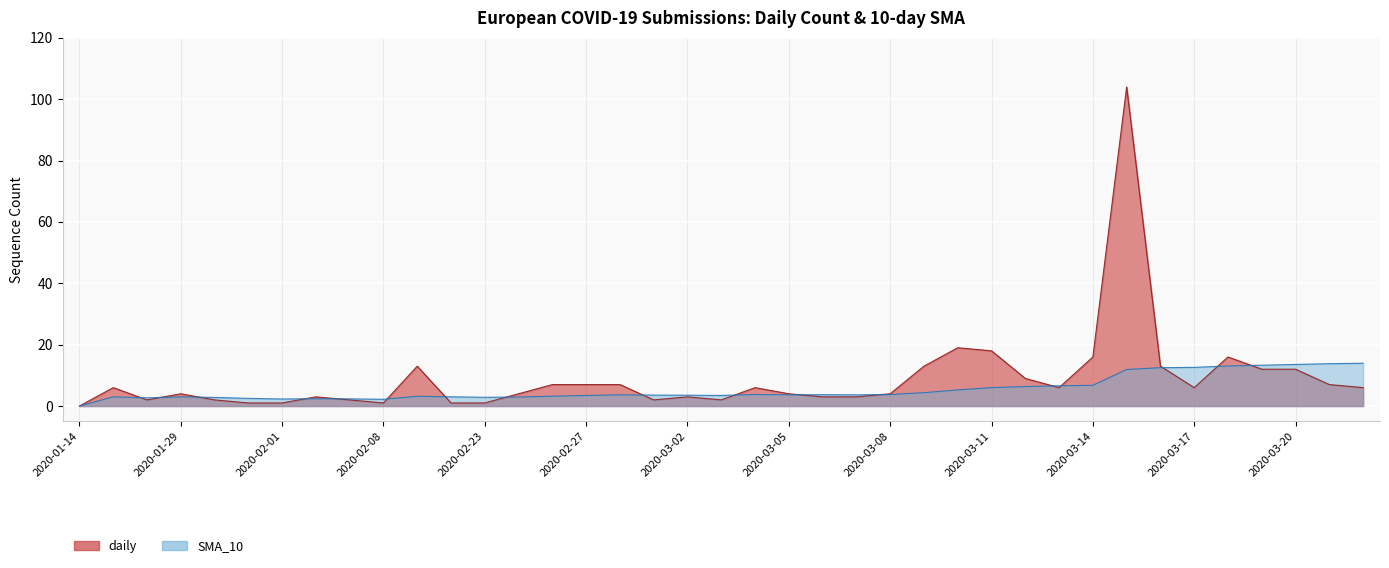

Is it true that daily equals 4.0 at 2020-02-25?

True